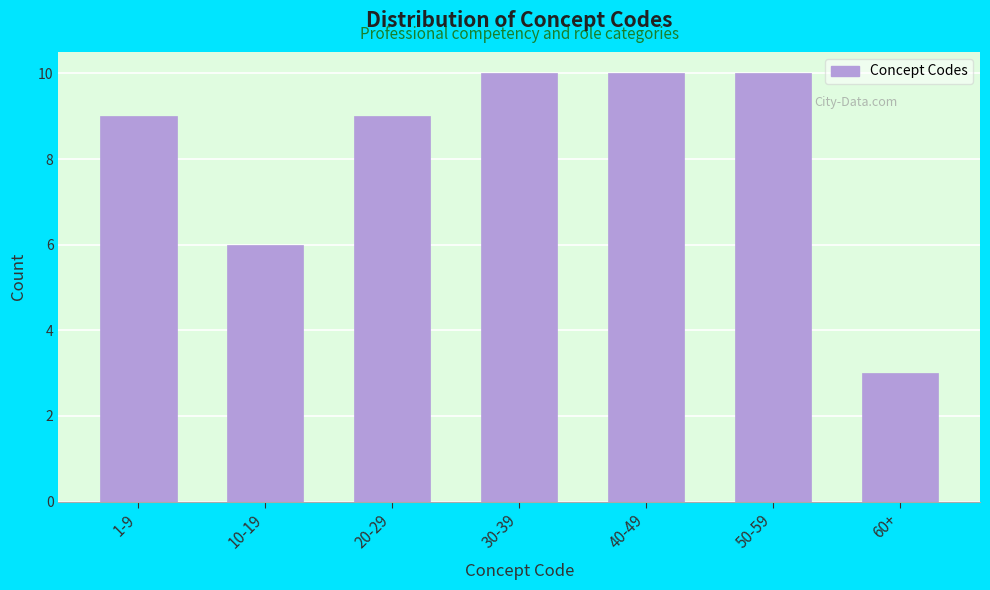

Reading left to right, extract all data points from this chart.

9	6	9	10	10	10	3